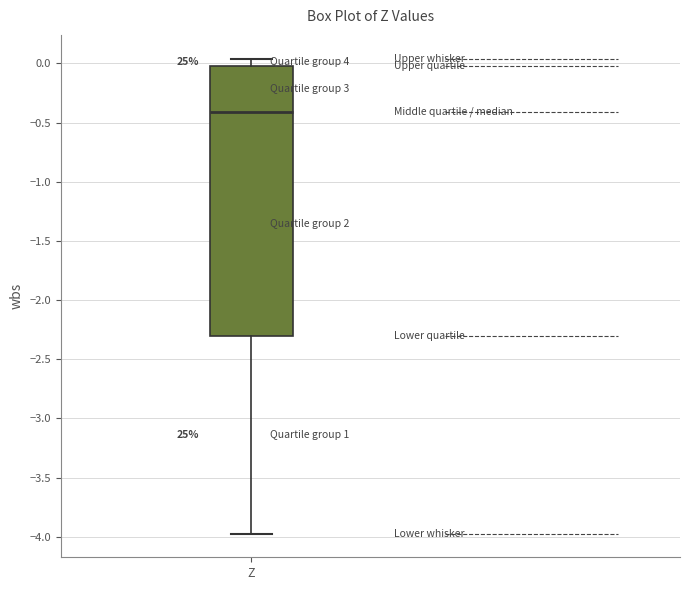

Where does the median line of the box for Z sit on the y-axis? The values are not printed on the chart, so give them approximately, as read against the axis.

-0.40